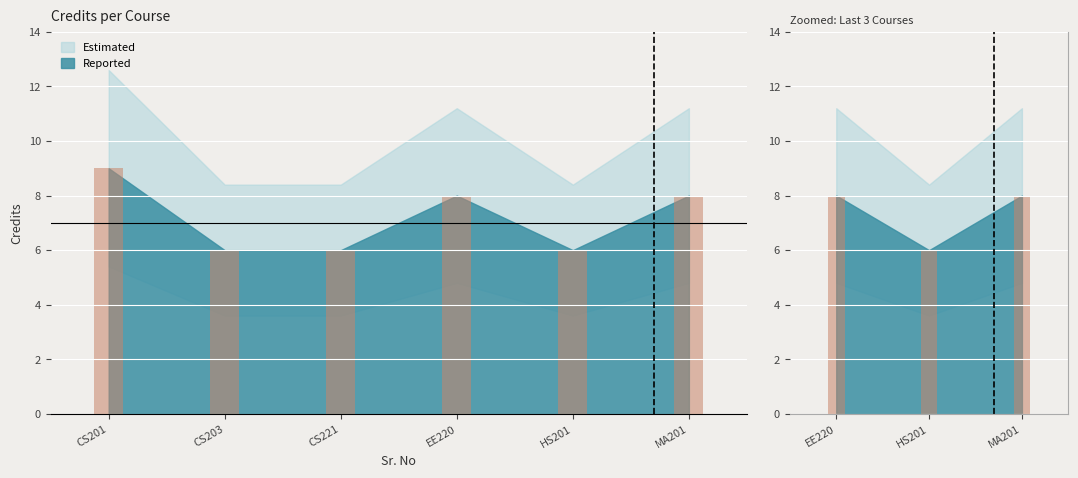

What value does the data have at MA201?

8